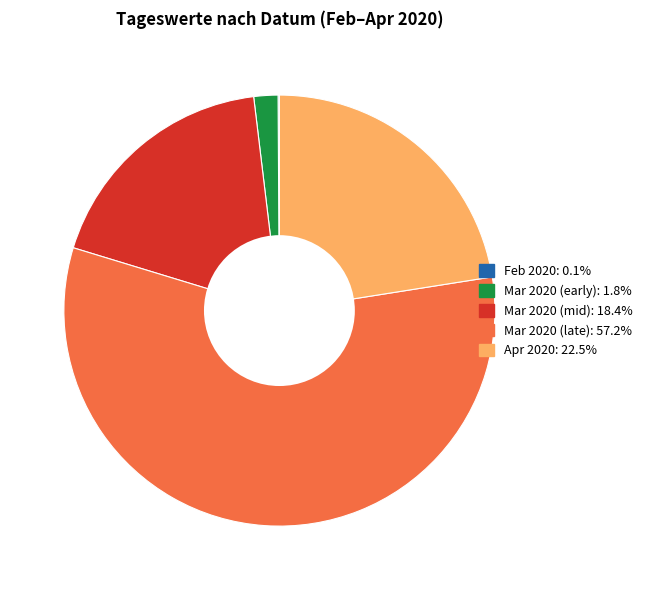

Does any single category account for the majority?

Yes